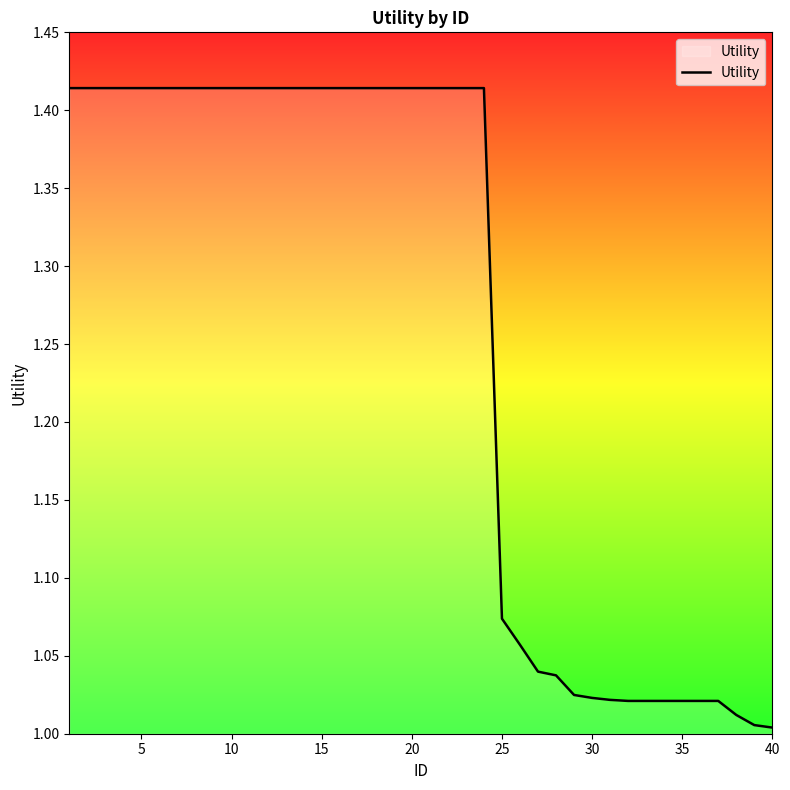

What is the difference between the maximum and minimum values?

0.4